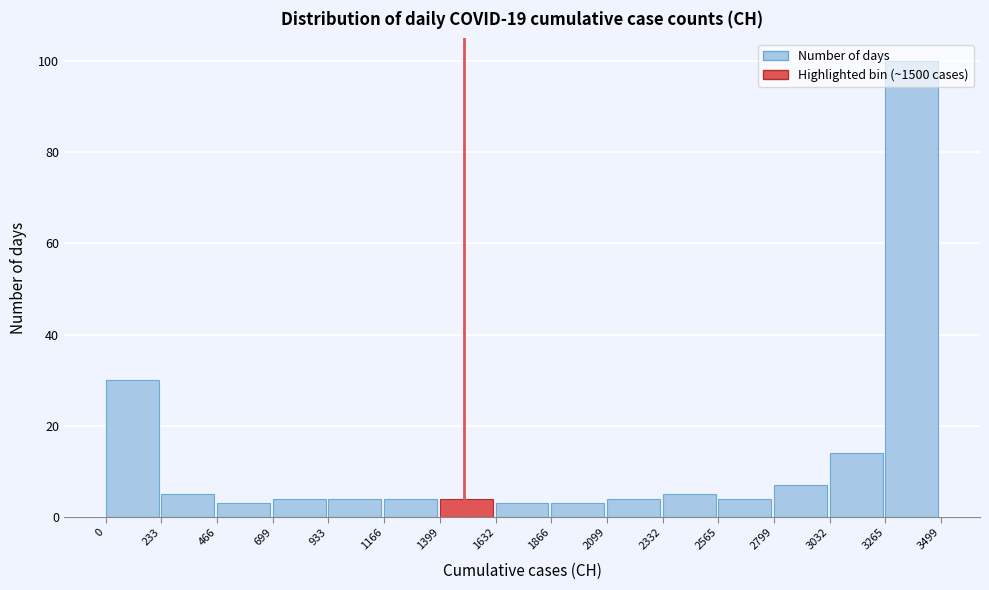

How tall is the bar that spans 933 to 1166 on the x-axis? The values are not printed on the chart, so give them approximately, as read against the axis.

4